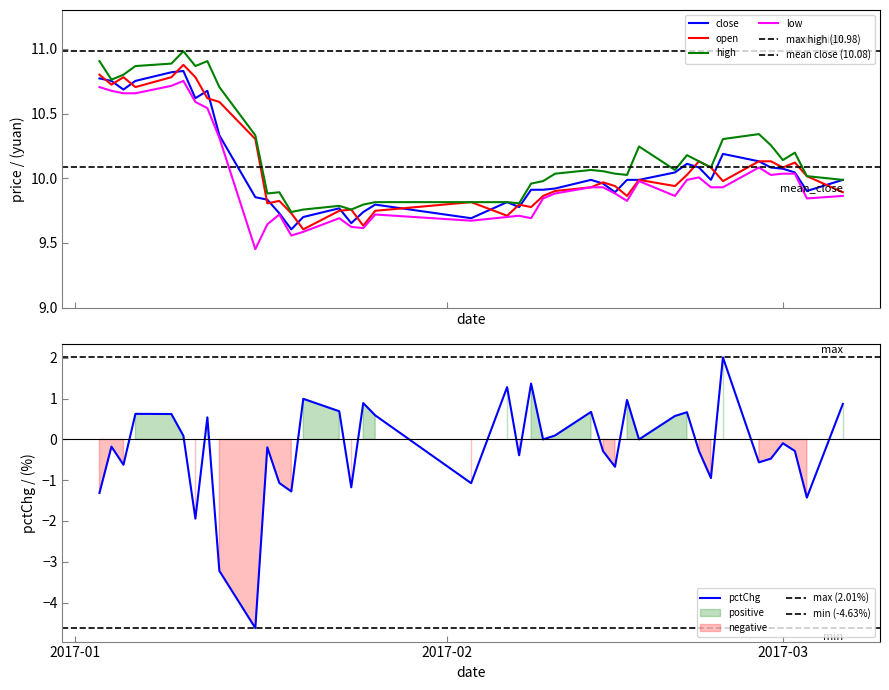

True or false: low has more than 0 interior local peaks.

True